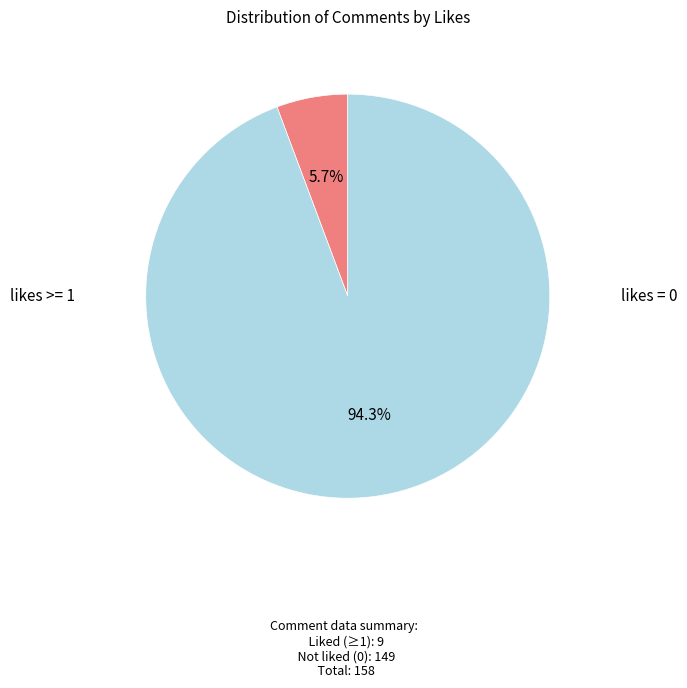

Is there a majority slice in this chart?

Yes